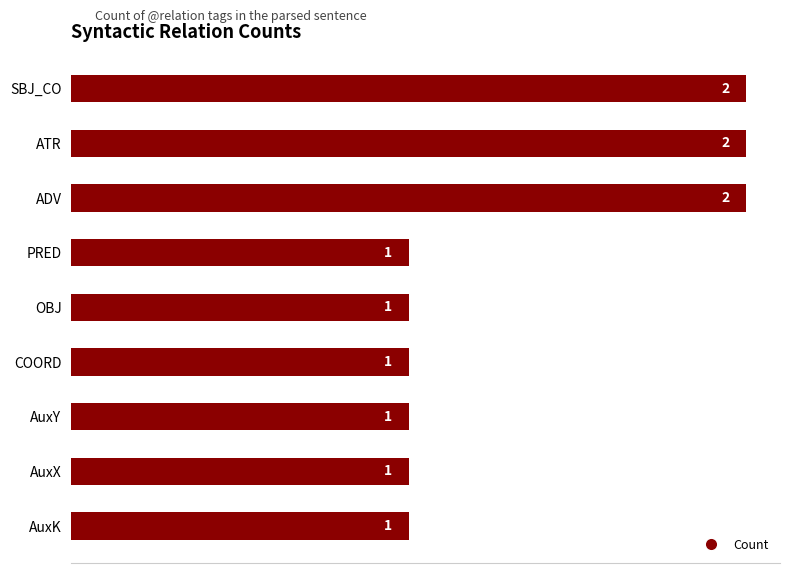

Reading bottom to top, extract all data points from this chart.

AuxK=1	AuxX=1	AuxY=1	COORD=1	OBJ=1	PRED=1	ADV=2	ATR=2	SBJ_CO=2